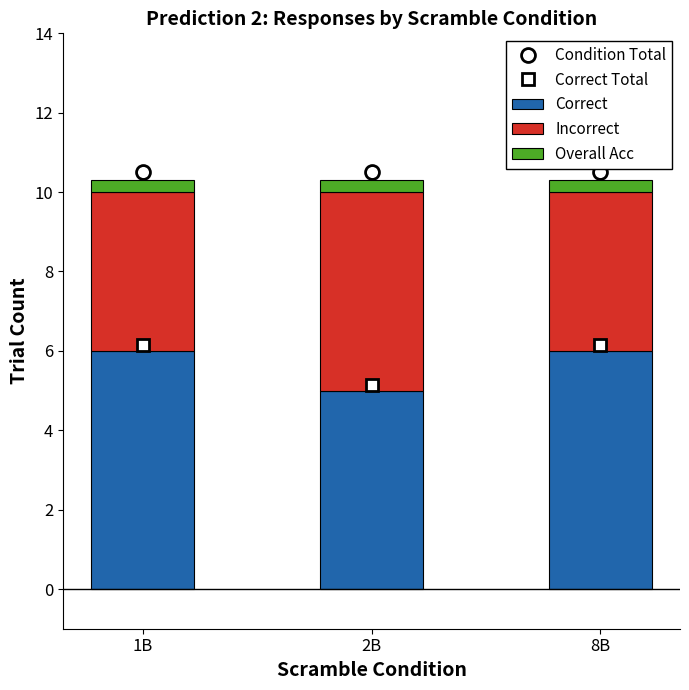

Which series has the largest total across all categories?

Condition Total